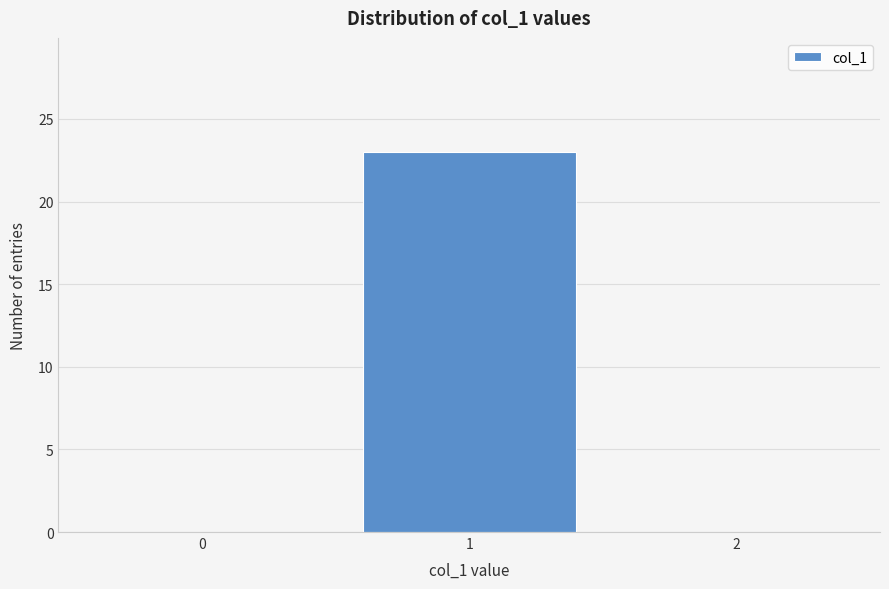

Reading right to left, list all the values displayed in this chart.

2=0	1=23	0=0